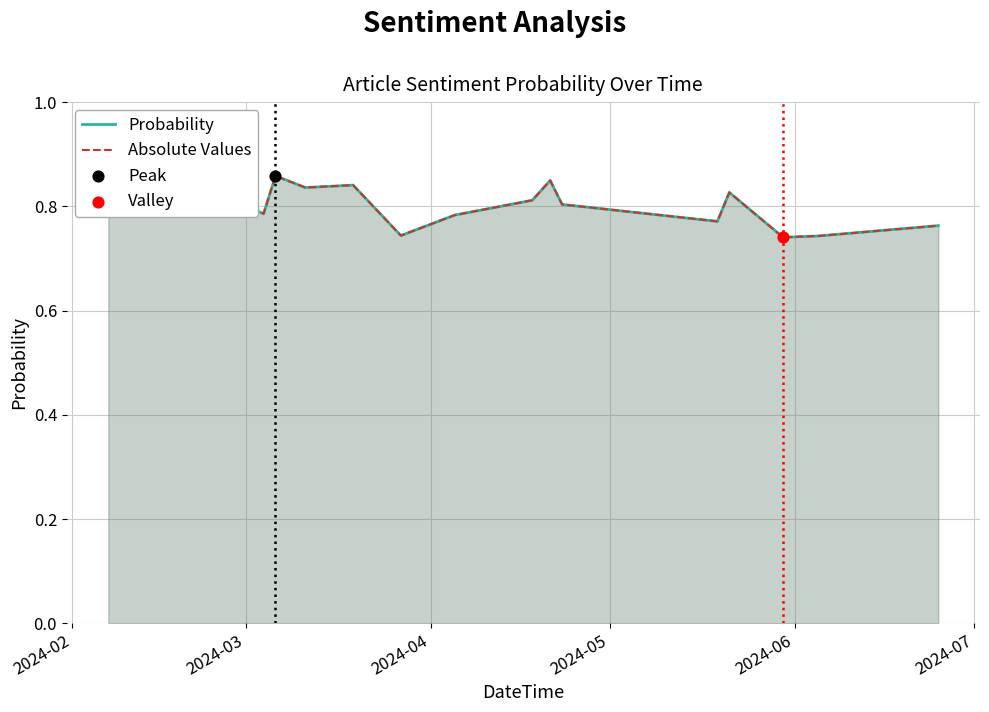

Which series contains the highest Y value?

Probability